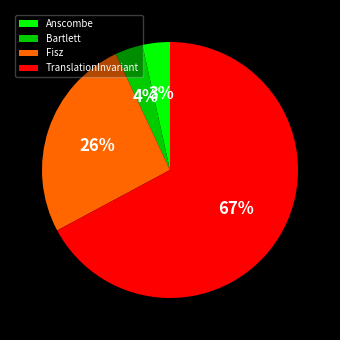

True or false: Bartlett accounts for 4% of the total.

True